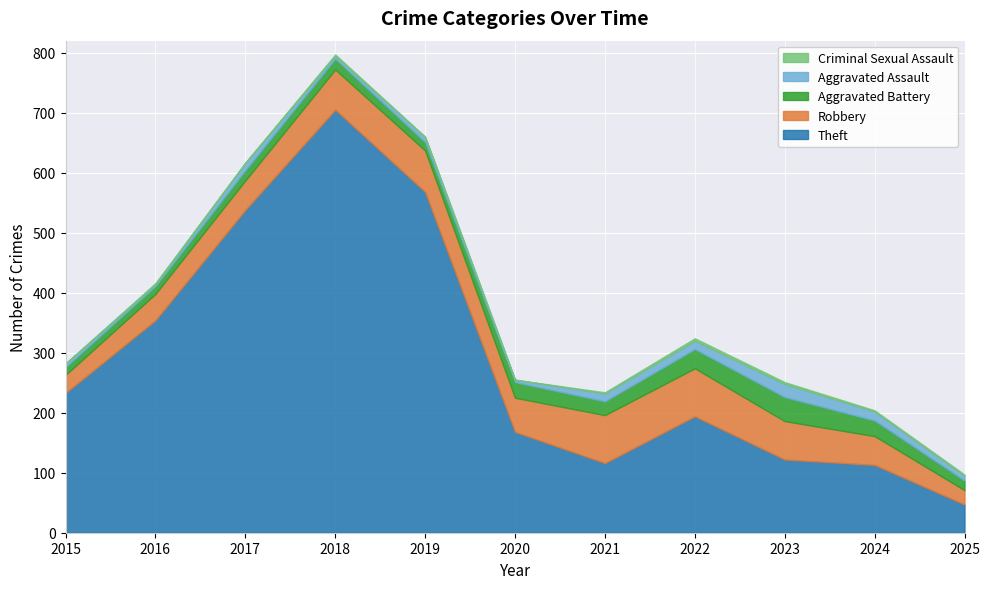

Reading right to left, extract all data points from this chart.

Theft: 2025=47	2024=113	2023=122	2022=194	2021=116	2020=168	2019=568	2018=705	2017=538	2016=354	2015=233
Robbery: 2025=24	2024=48	2023=64	2022=80	2021=80	2020=57	2019=69	2018=67	2017=49	2016=44	2015=30
Aggravated Battery: 2025=16	2024=26	2023=40	2022=32	2021=23	2020=26	2019=14	2018=18	2017=17	2016=13	2015=13
Aggravated Assault: 2025=8	2024=15	2023=22	2022=14	2021=13	2020=4	2019=8	2018=5	2017=12	2016=3	2015=6
Criminal Sexual Assault: 2025=2	2024=2	2023=3	2022=4	2021=2	2020=0	2019=1	2018=2	2017=1	2016=2	2015=0